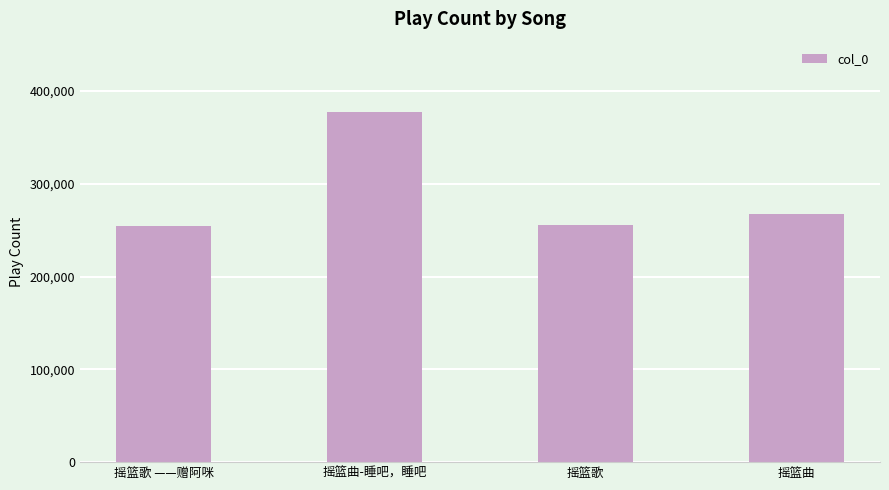

Which has a higher value, 摇篮歌 or 摇篮曲-睡吧，睡吧?

摇篮曲-睡吧，睡吧